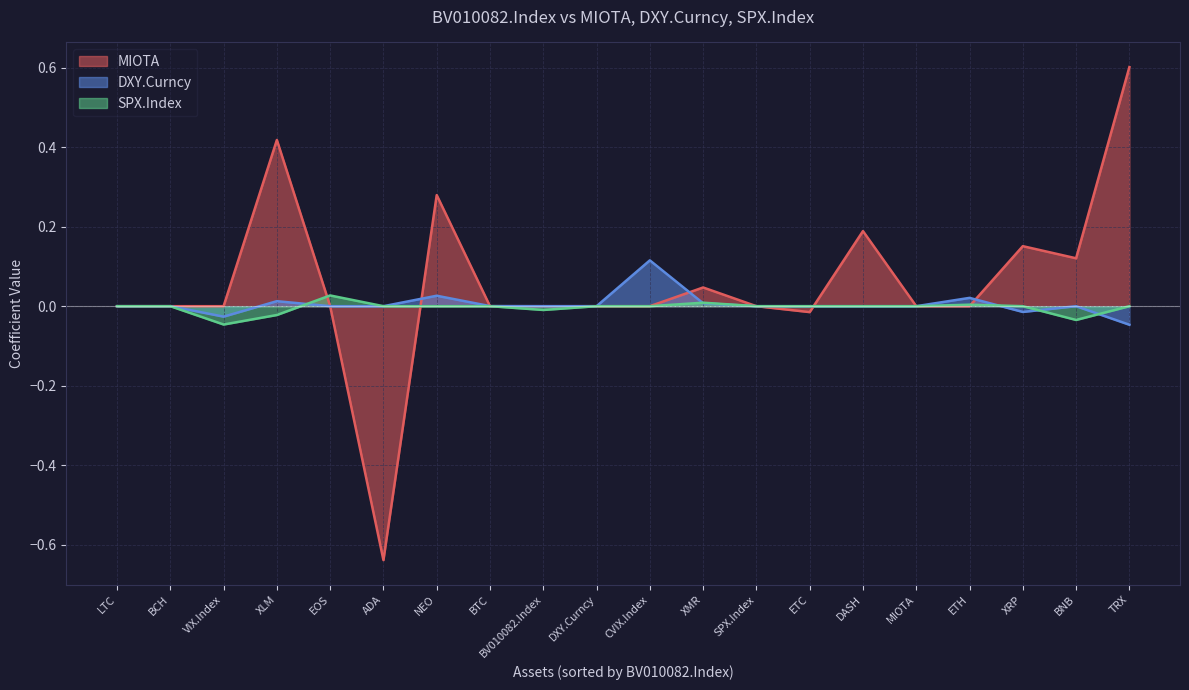

Rank the series at LTC from highest to lowest value.

MIOTA, DXY.Curncy, SPX.Index